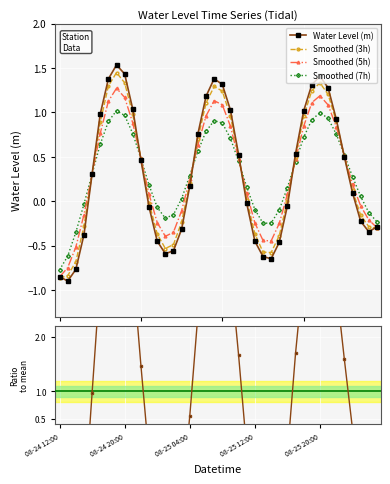

The Water Level (m) series shows -0.7 at 27. True or false?

False